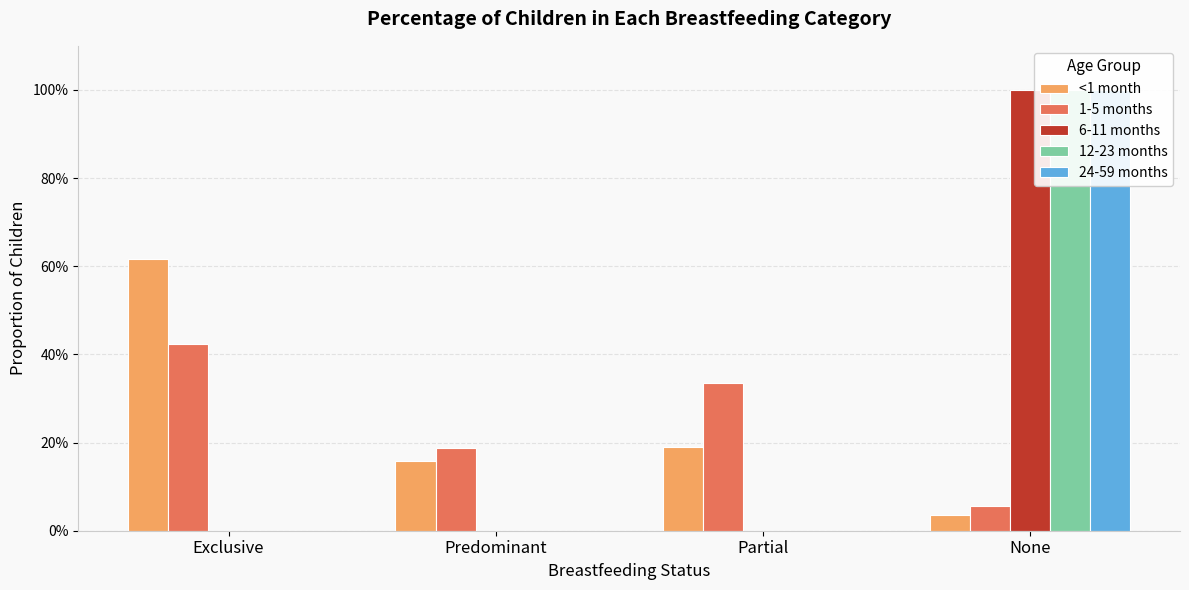

What is the difference between the maximum and minimum values in the 1-5 months series?

0.4